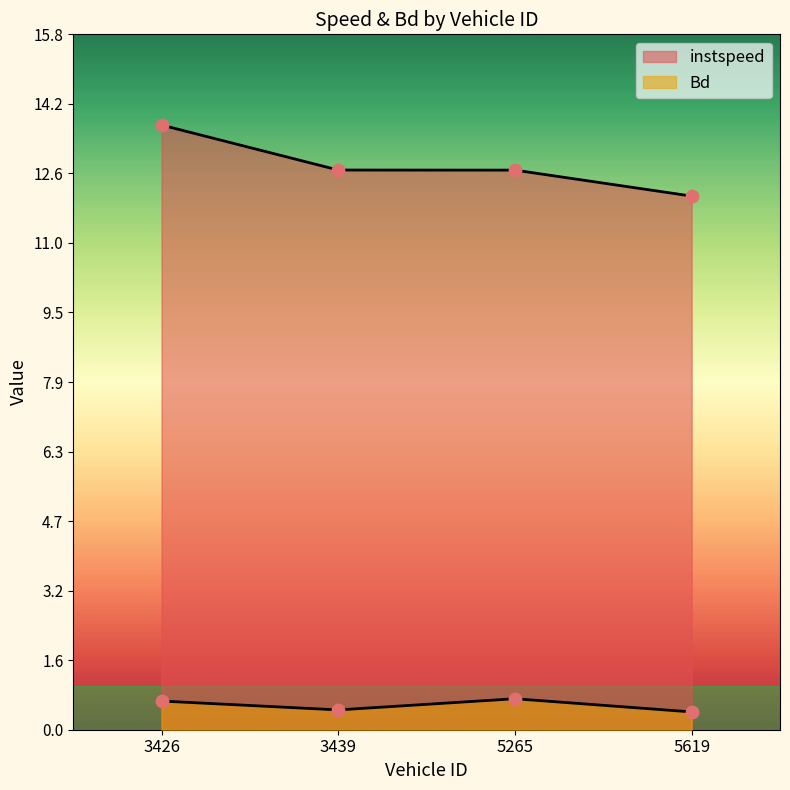

What are all the series names shown in the legend?

instspeed, Bd